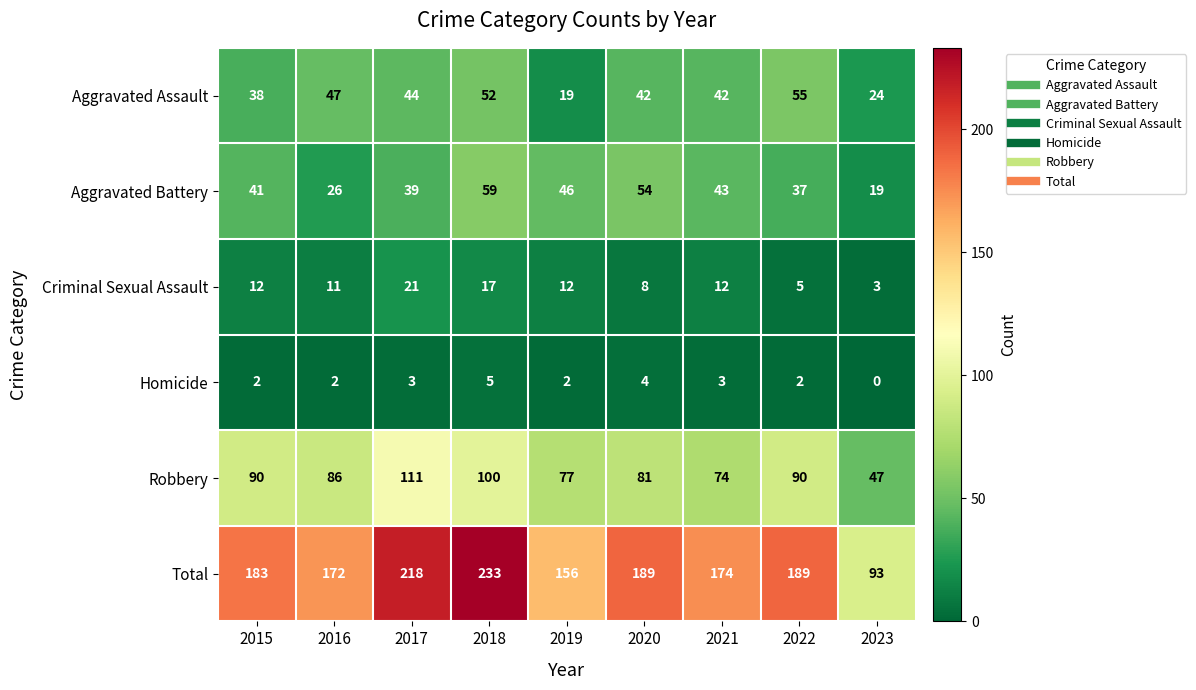

What is the total value across all series at 2016?

344